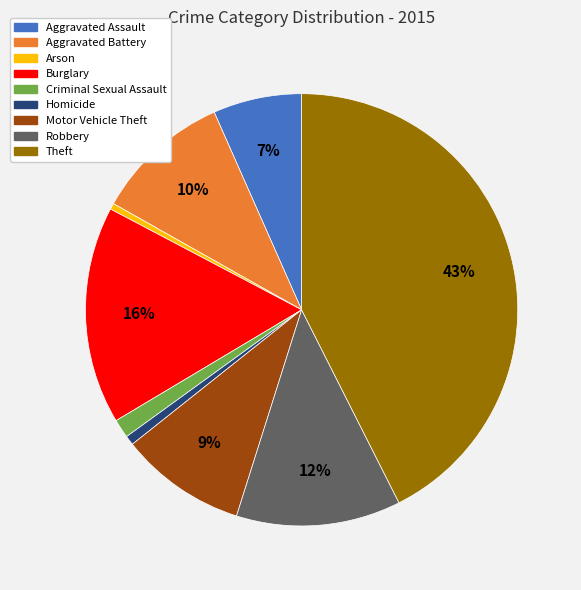

What percentage is the Theft slice, to the nearest percent?

43%